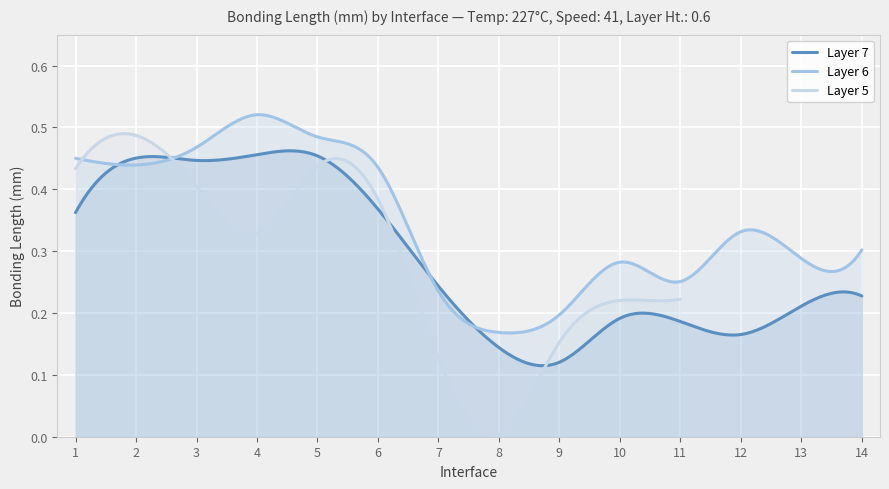

List the series in order of their overall mean, lowest first.

Layer 5, Layer 7, Layer 6